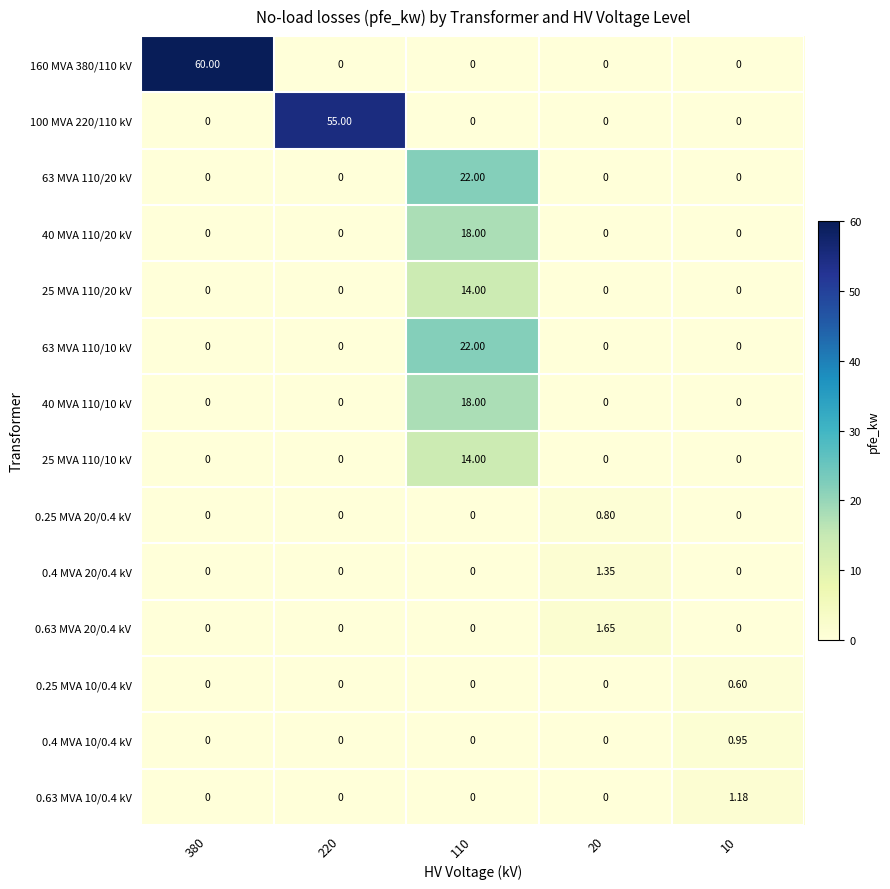

Count the number of categories in the chart.

5